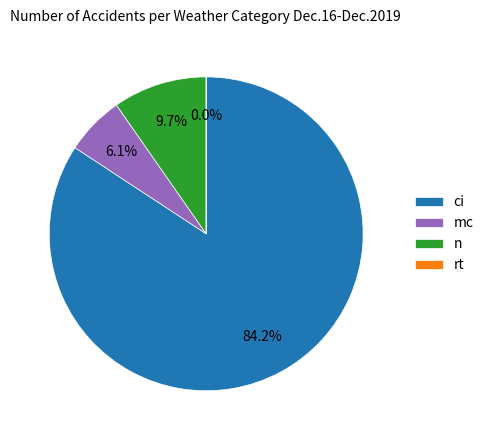

What percentage do n and mc together represent?

15.8%